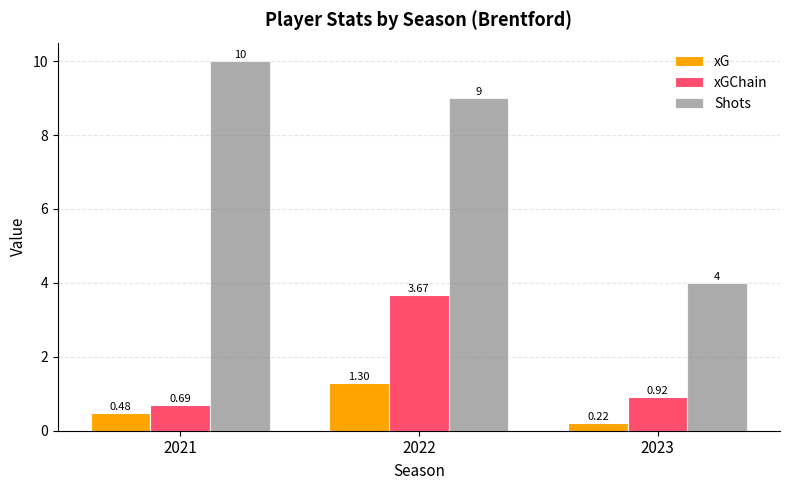

At 2022, list the series in order from smallest to largest.

xG, xGChain, Shots